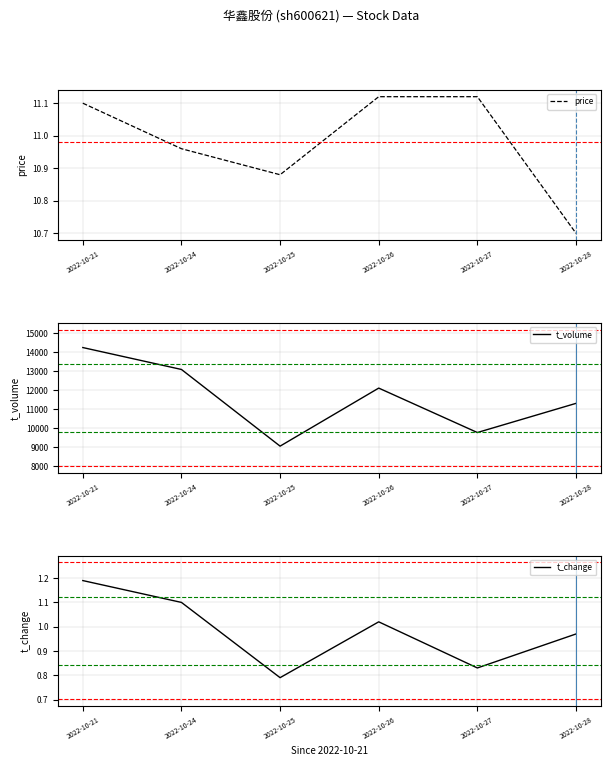

Rank the series by their maximum value, from lowest to highest.

t_change, price, t_volume